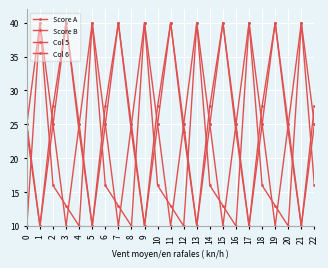

How many values in the Col 5 series are below 16?

11